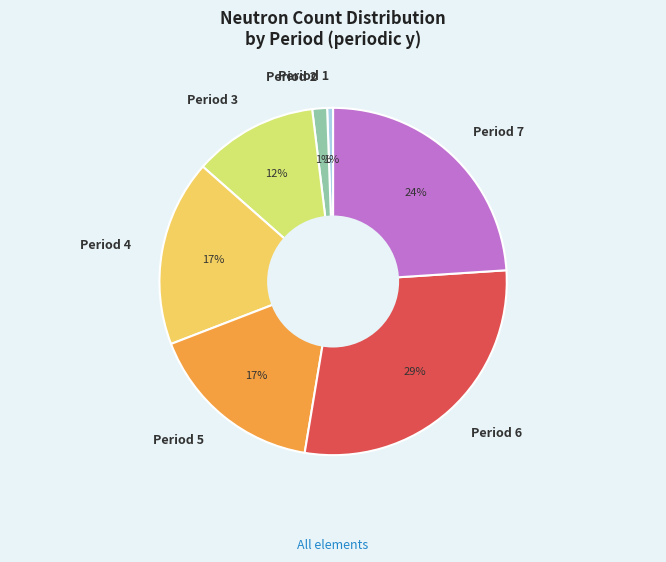

What is the ratio of the value at Period 3 to the value at Period 7?

0.5